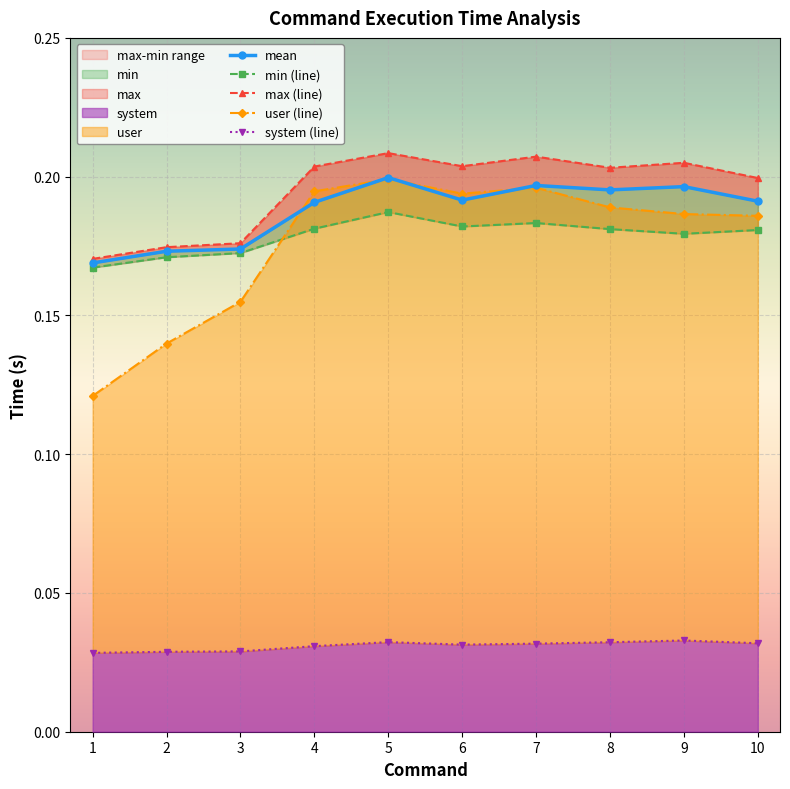

Count the number of categories in the chart.

10